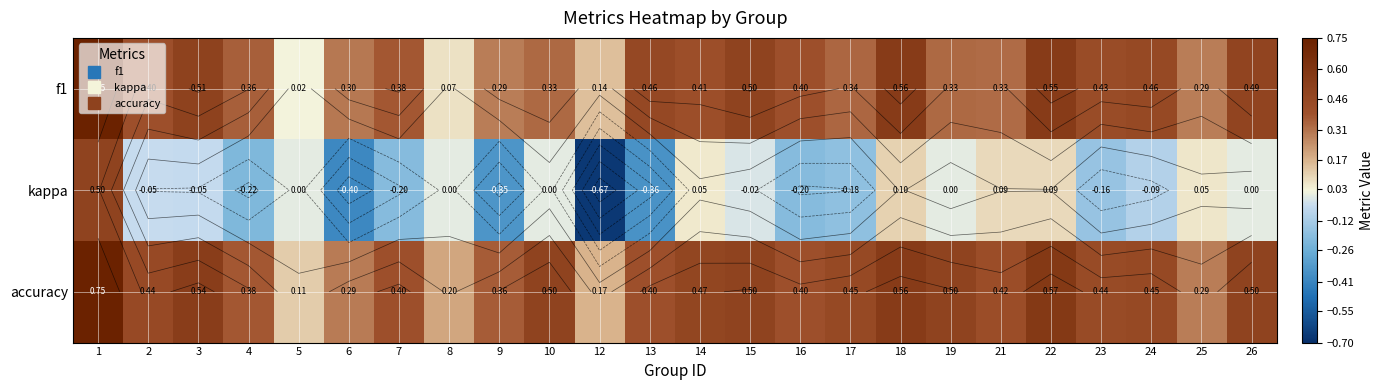

Which label corresponds to the largest value in the chart?

1